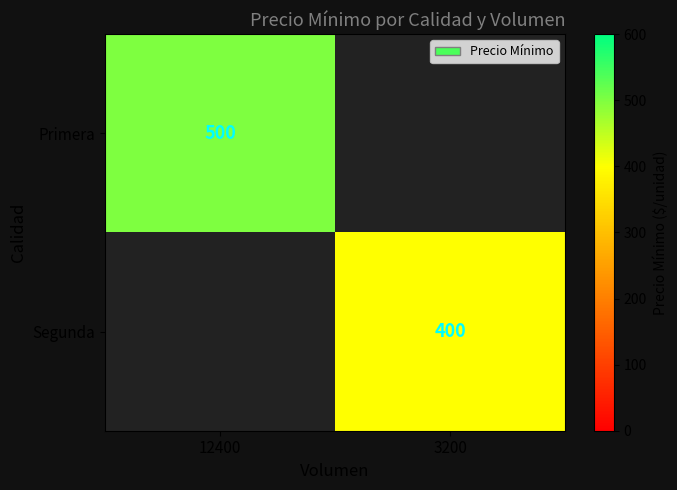

Is it true that Primera equals 500 at 12400?

True